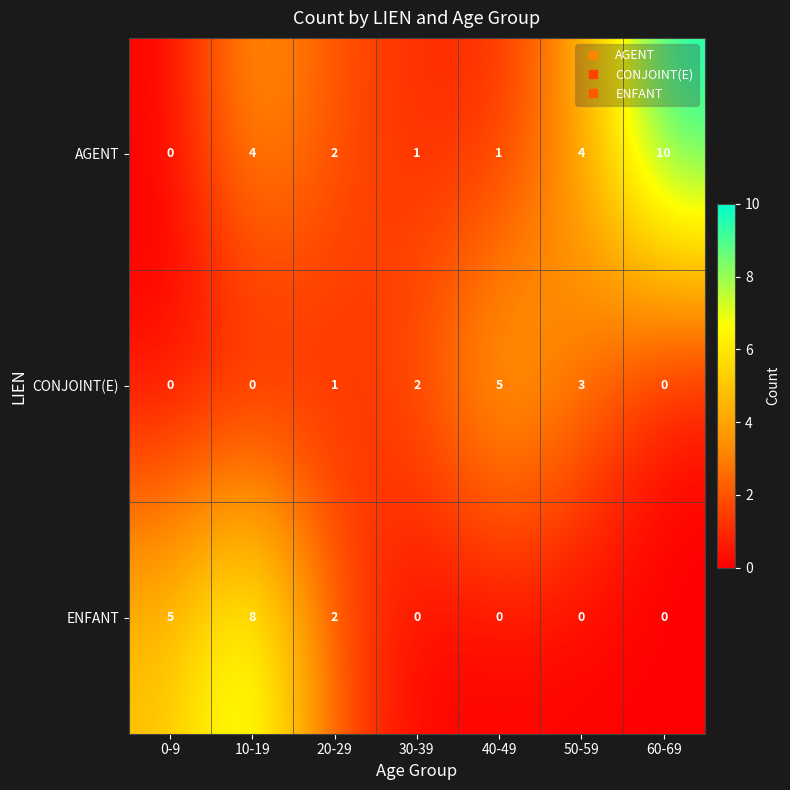

The CONJOINT(E) series shows 0 at 20-29. True or false?

False